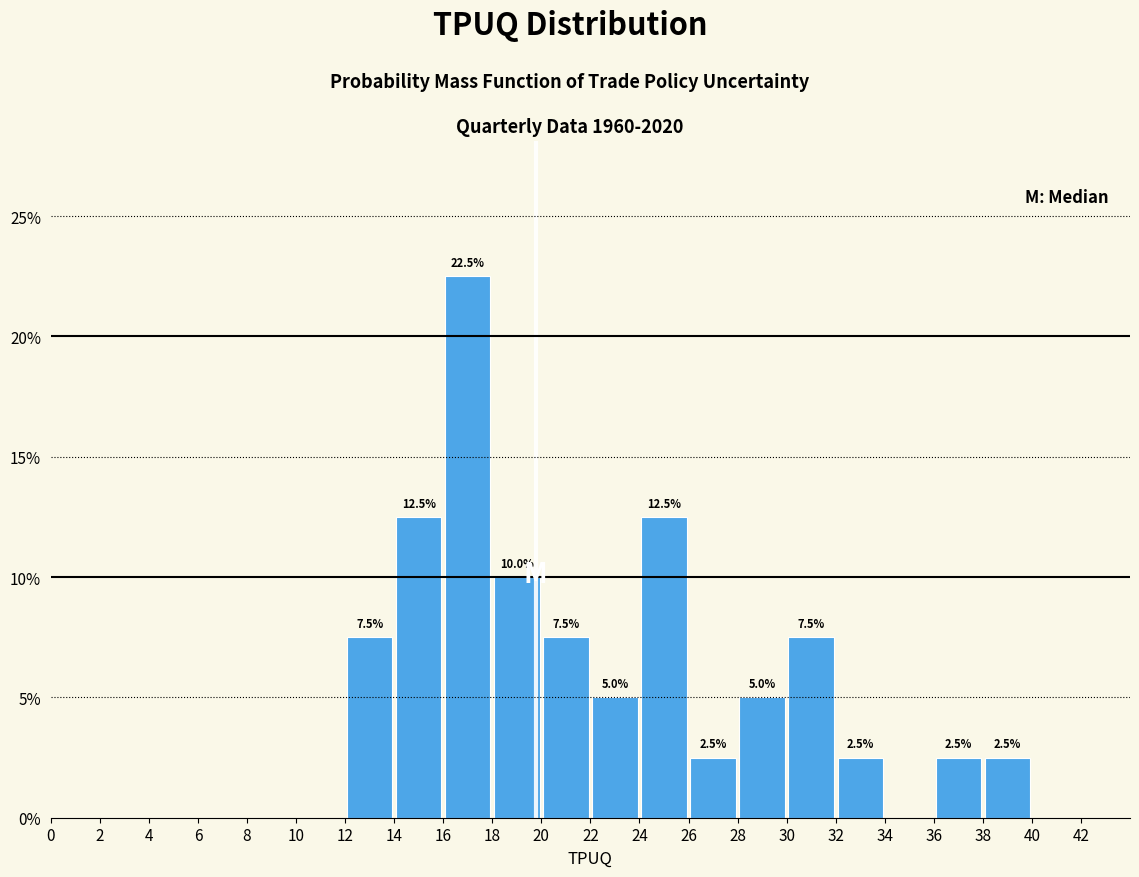

Which range on the x-axis has the tallest bar?

16 to 18